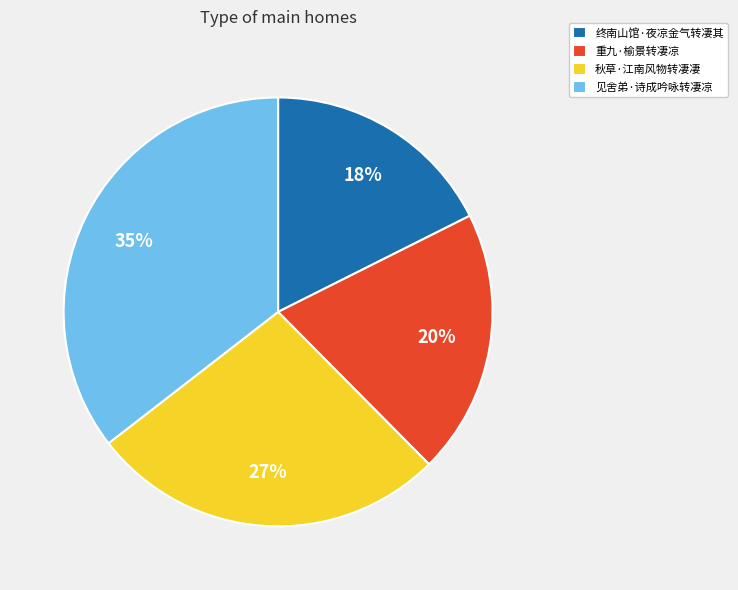

Do 终南山馆·夜凉金气转凄其 and 见舍弟·诗成吟咏转凄凉 together represent more than half of the pie?

Yes